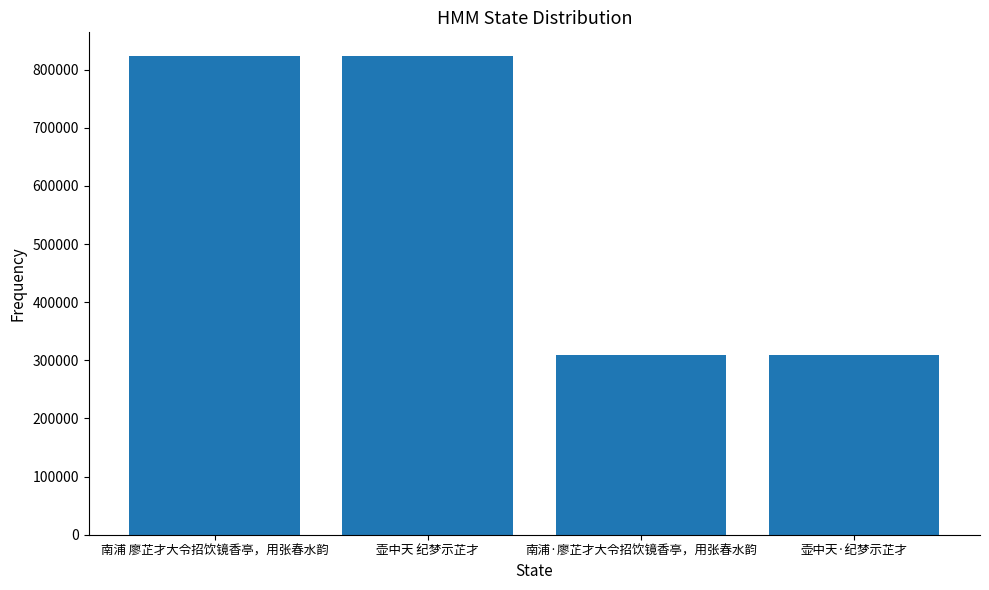

The chart shows a value of 823072 at 南浦 廖芷才大令招饮镜香亭，用张春水韵. True or false?

True